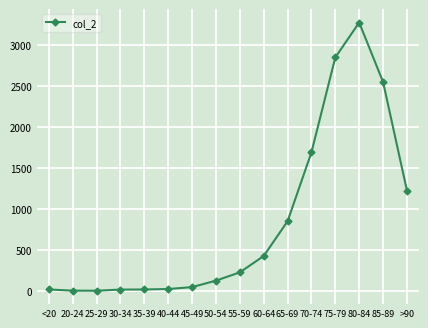

True or false: the data has more than 0 interior local peaks.

True